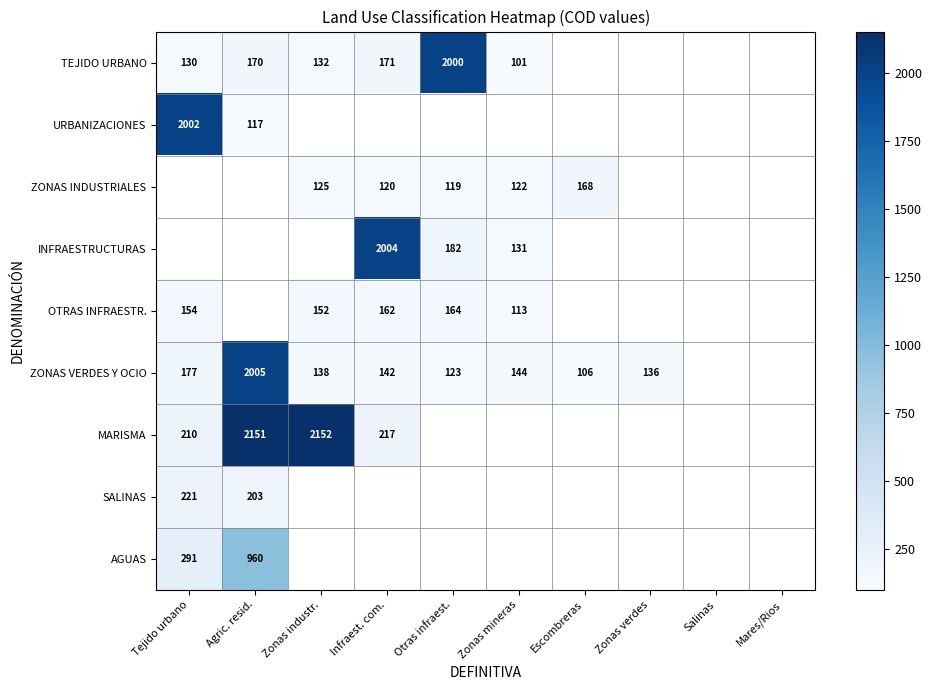

Is it true that TEJIDO URBANO equals 134 at Zonas mineras?

False